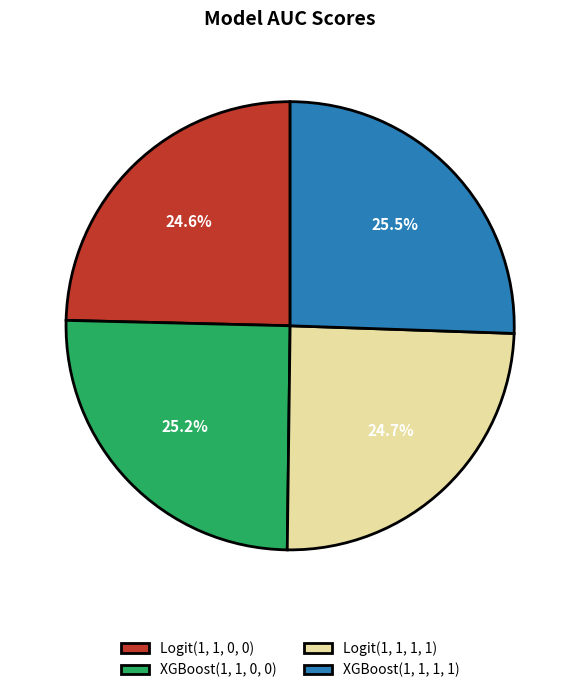

The XGBoost(1, 1, 0, 0) slice represents 39% of the pie. True or false?

False